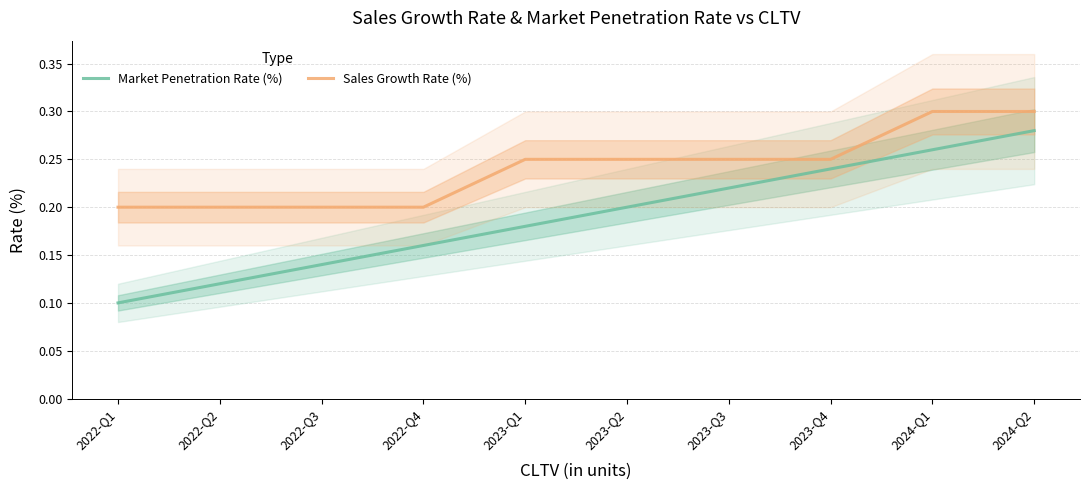

Reading left to right, list all the values displayed in this chart.

Market Penetration Rate (%): 0.1	0.1	0.1	0.2	0.2	0.2	0.2	0.2	0.3	0.3
Sales Growth Rate (%): 0.2	0.2	0.2	0.2	0.2	0.2	0.2	0.2	0.3	0.3